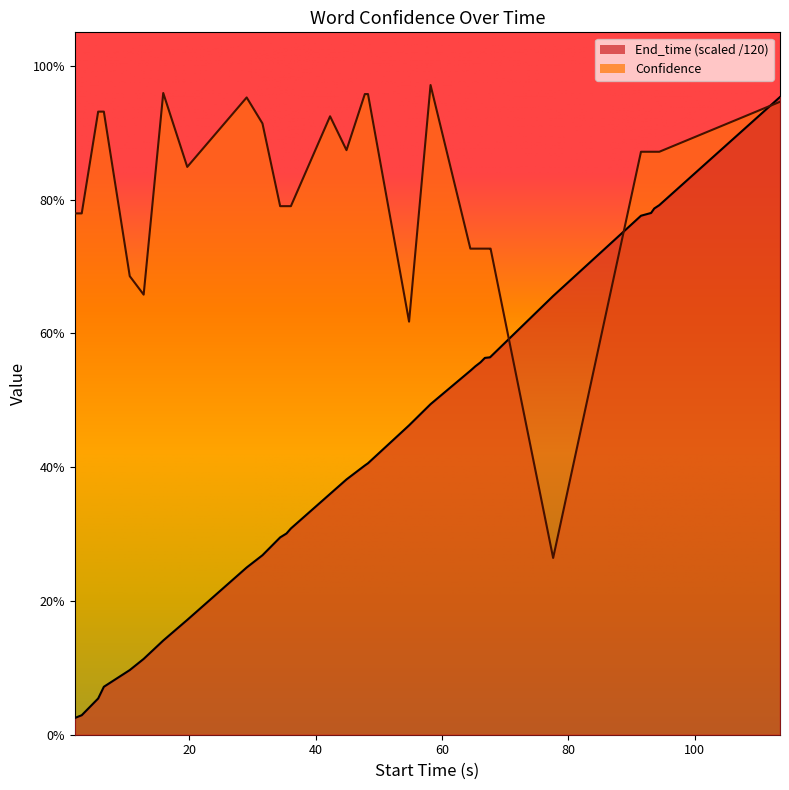

Rank the series by their maximum value, from highest to lowest.

Confidence, End_time